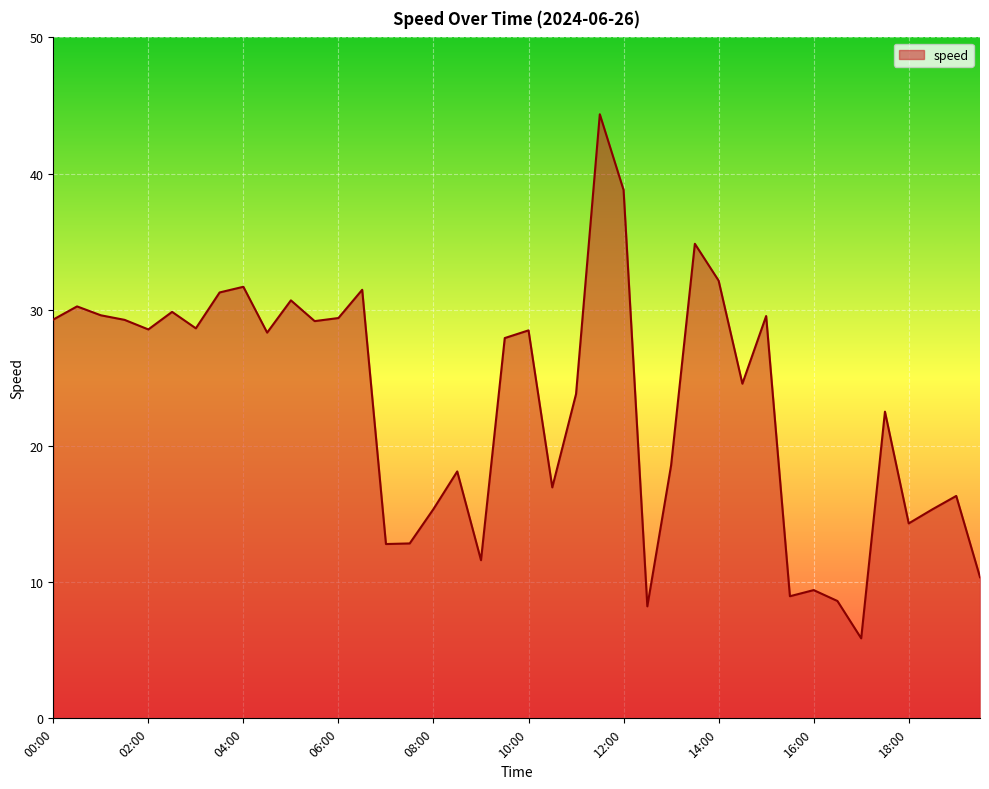

What is the minimum value shown in the chart?

5.9